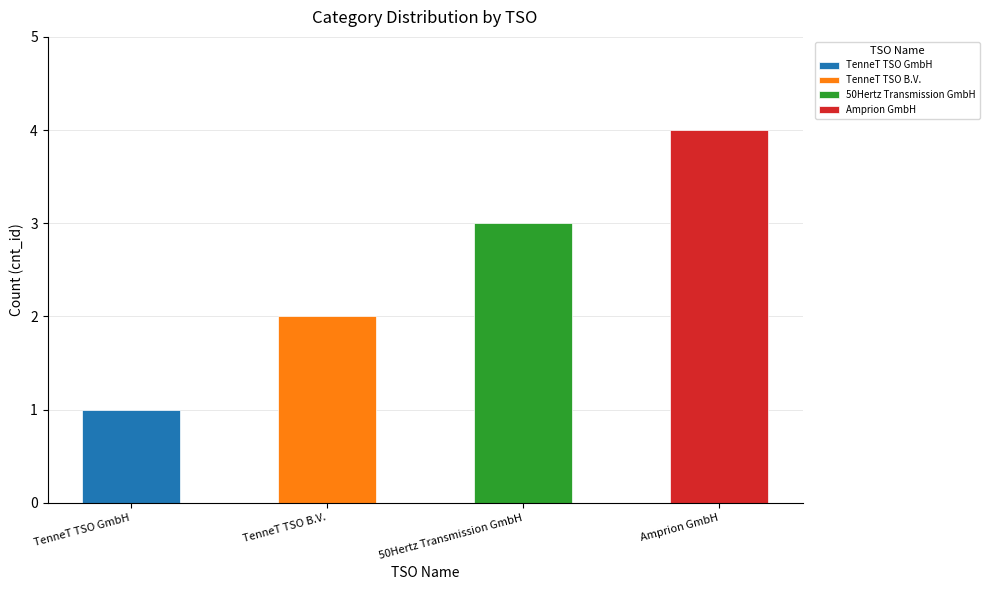

Rank the categories by value from highest to lowest.

Amprion GmbH, 50Hertz Transmission GmbH, TenneT TSO B.V., TenneT TSO GmbH